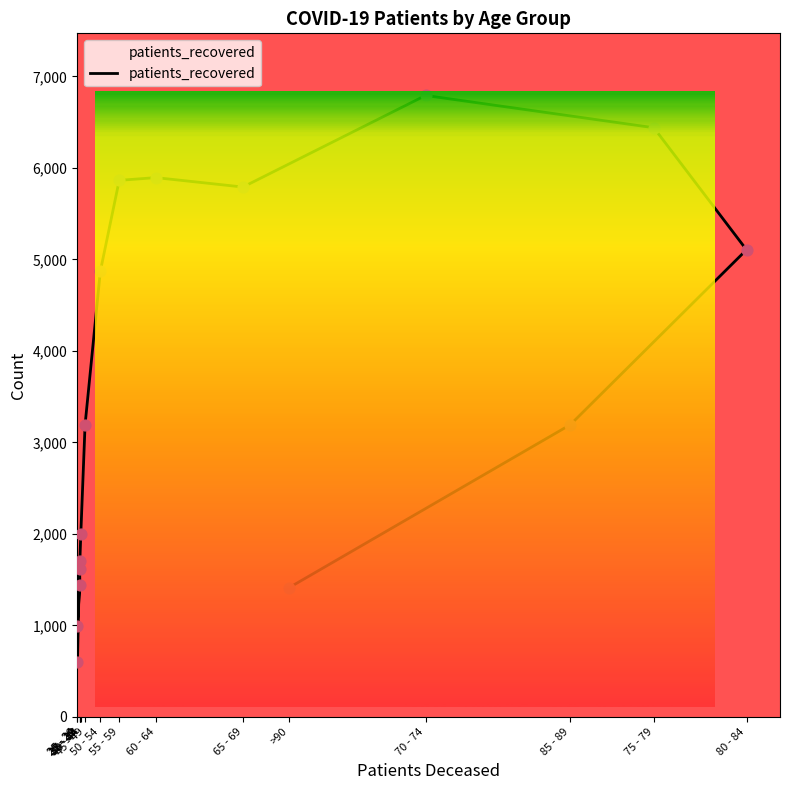

Approximately how many times larger is the value at 45 - 49 compared to 70 - 74?

0.5